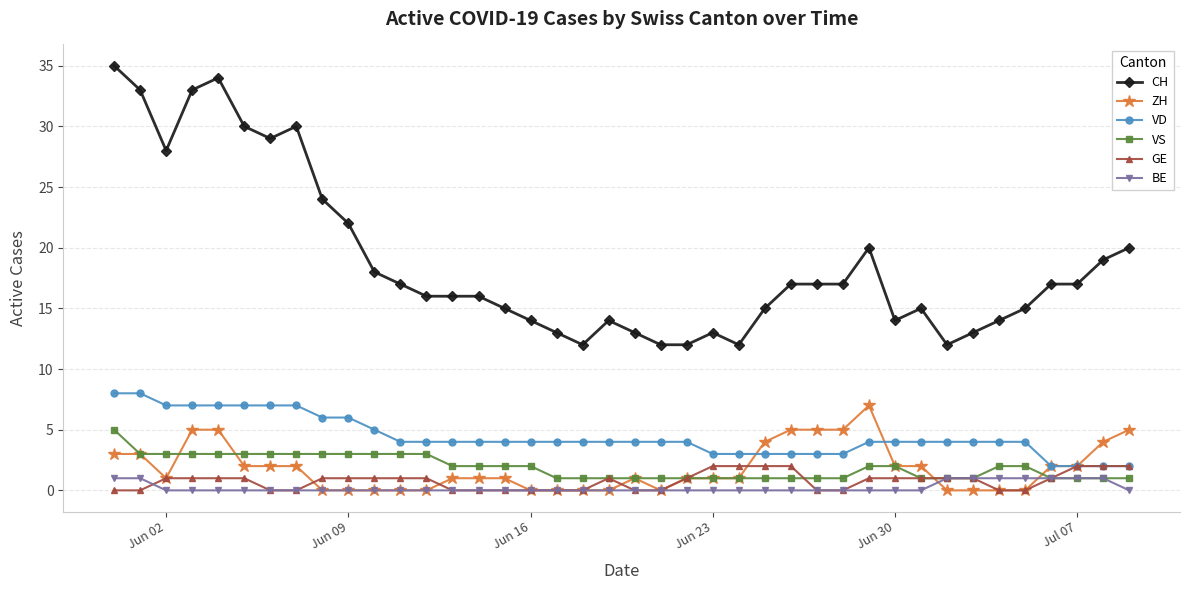

At how many categories does at least one series exceed 27?

8